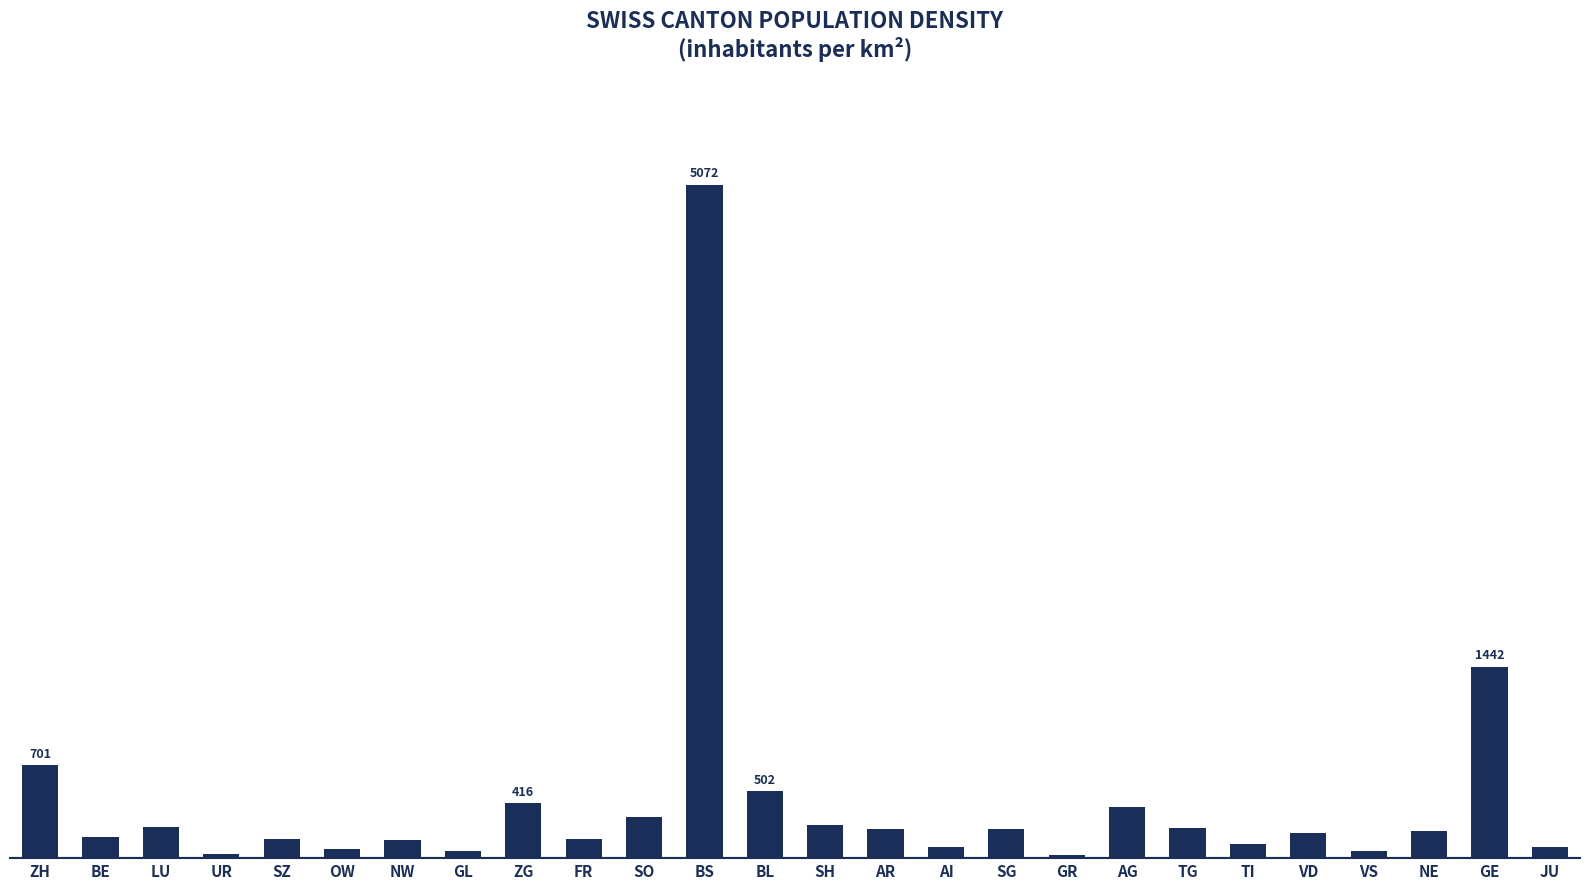

What is the label of the 12th bar from the left?

BS